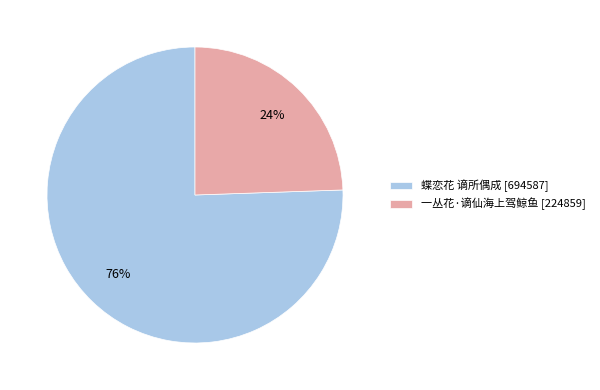

How many segments does this pie chart have?

2